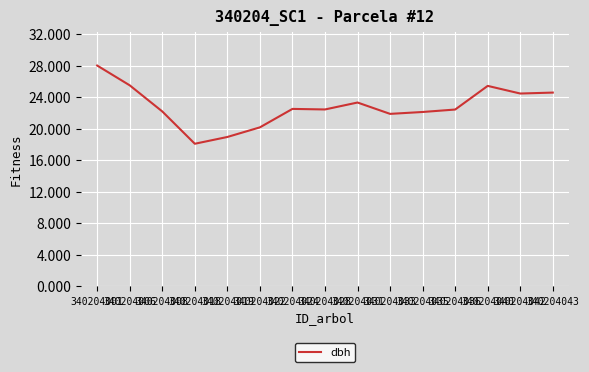

At which category does the chart reach its minimum across all series?

340204018